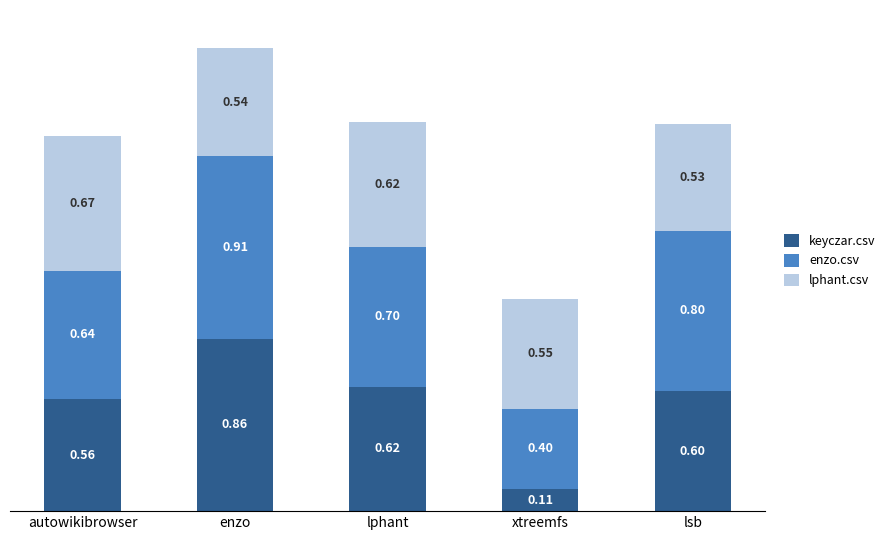

What is the total value across all series at lphant?

1.9